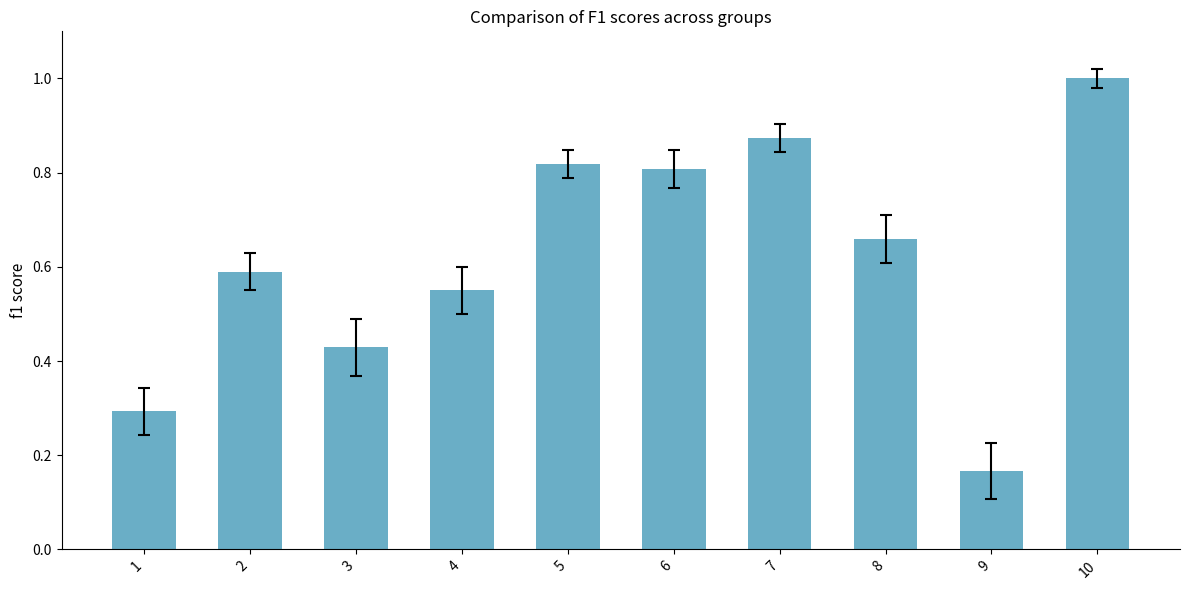

At which category does the chart reach its minimum across all series?

9